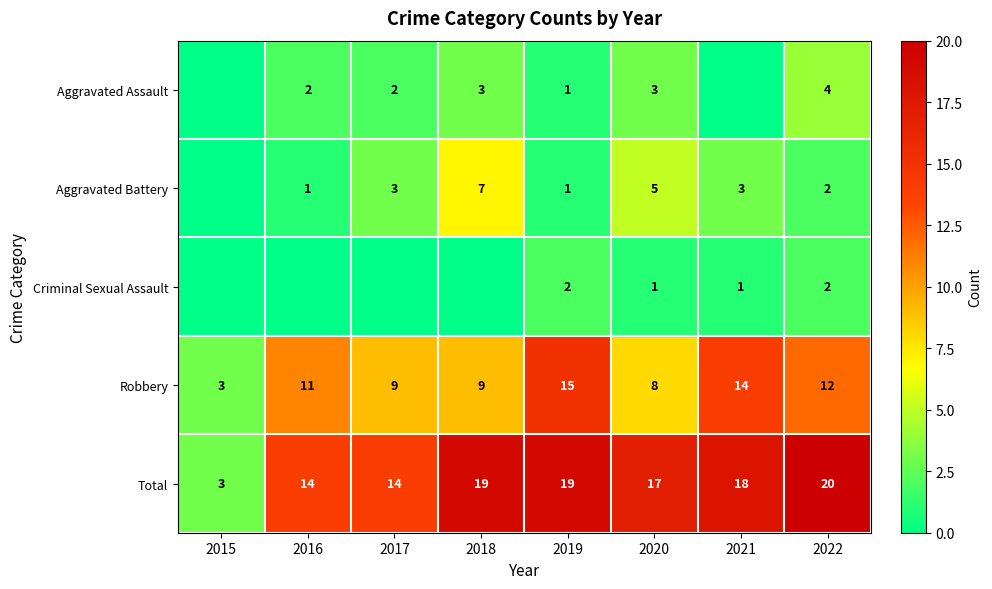

At 2020, list the series in order from largest to smallest.

Total, Robbery, Aggravated Battery, Aggravated Assault, Criminal Sexual Assault